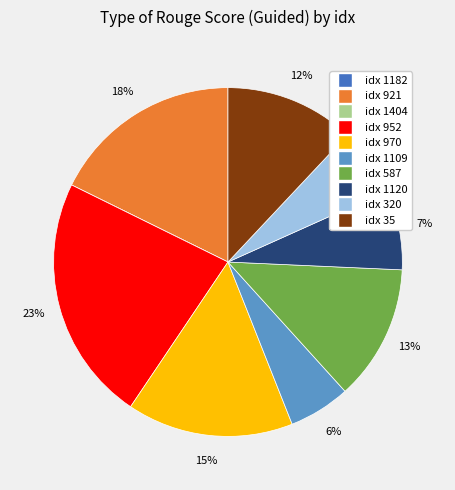

To the nearest percent, what is the average slice percentage?

10%